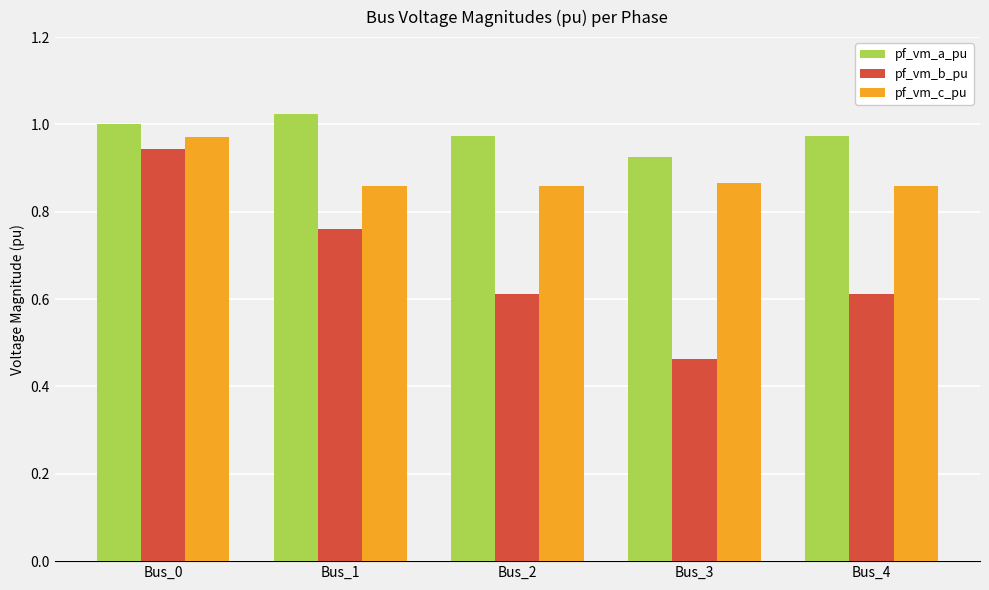

Which category has the lowest value across all series?

Bus_3